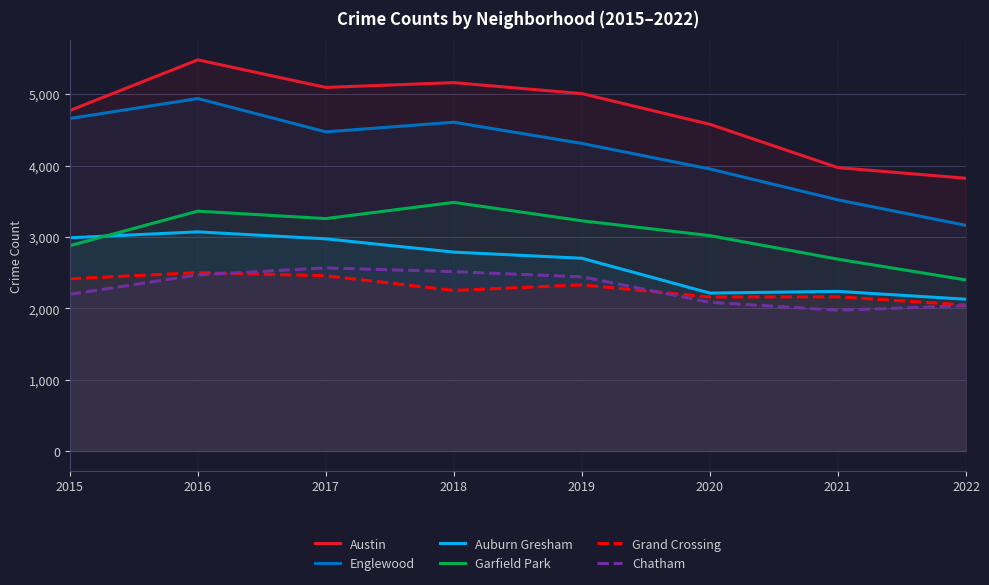

How many lines are shown in the chart?

6